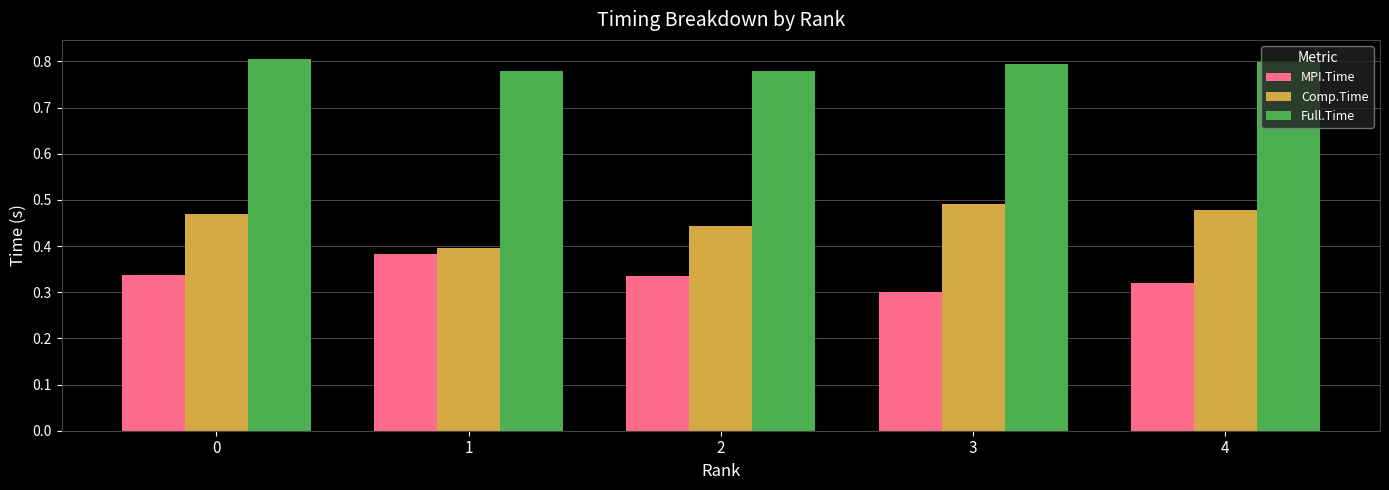

Count the Full.Time values in the range 0 to 1.

5